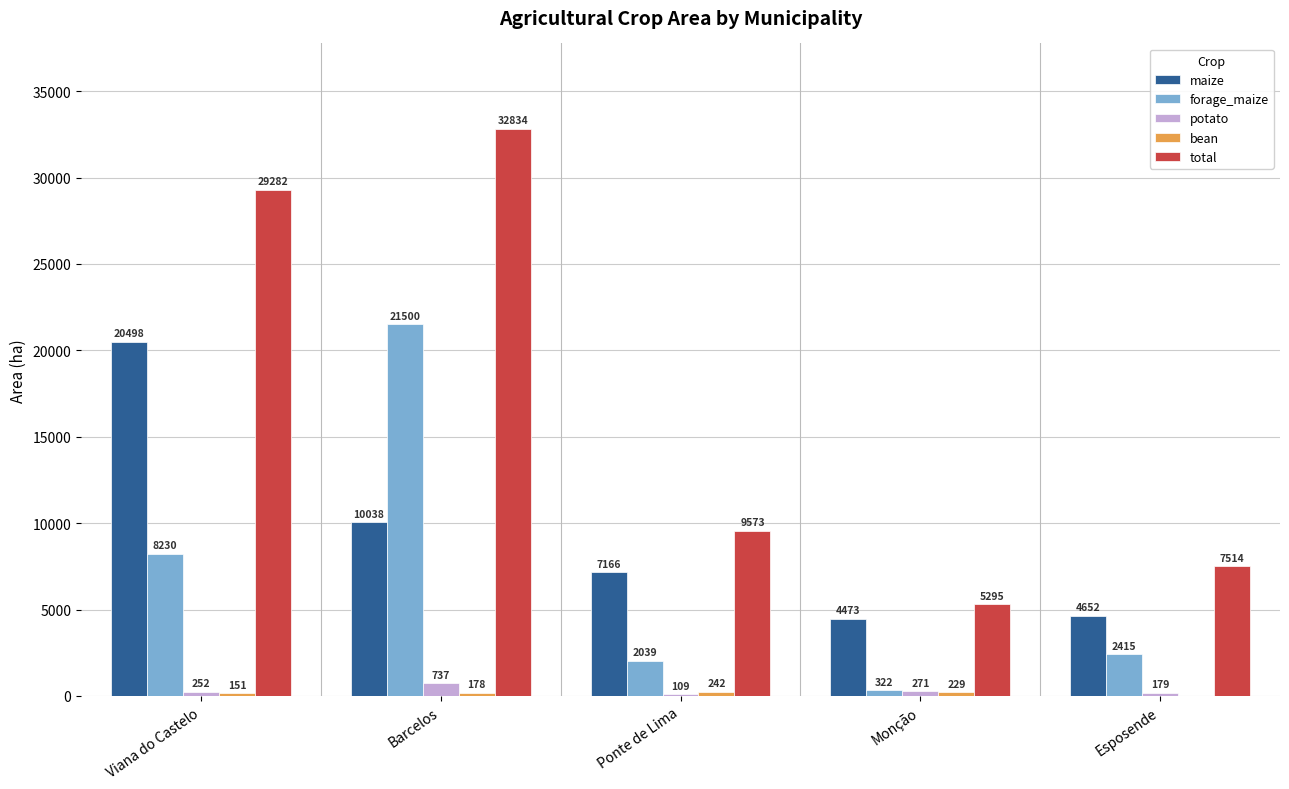

What is the approximate value of total at Barcelos?

32834